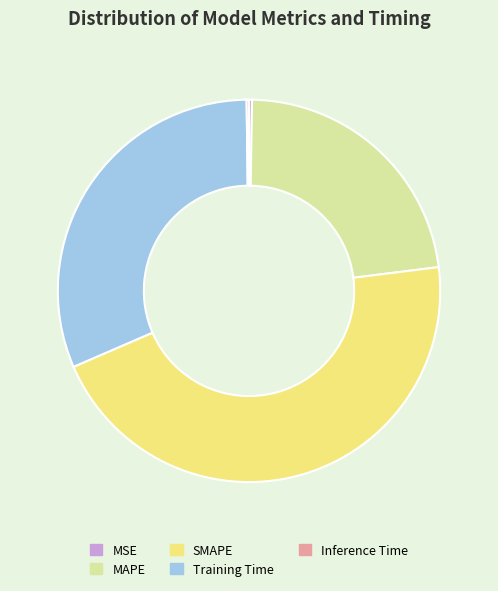

Is there any slice that represents more than half of the pie?

No